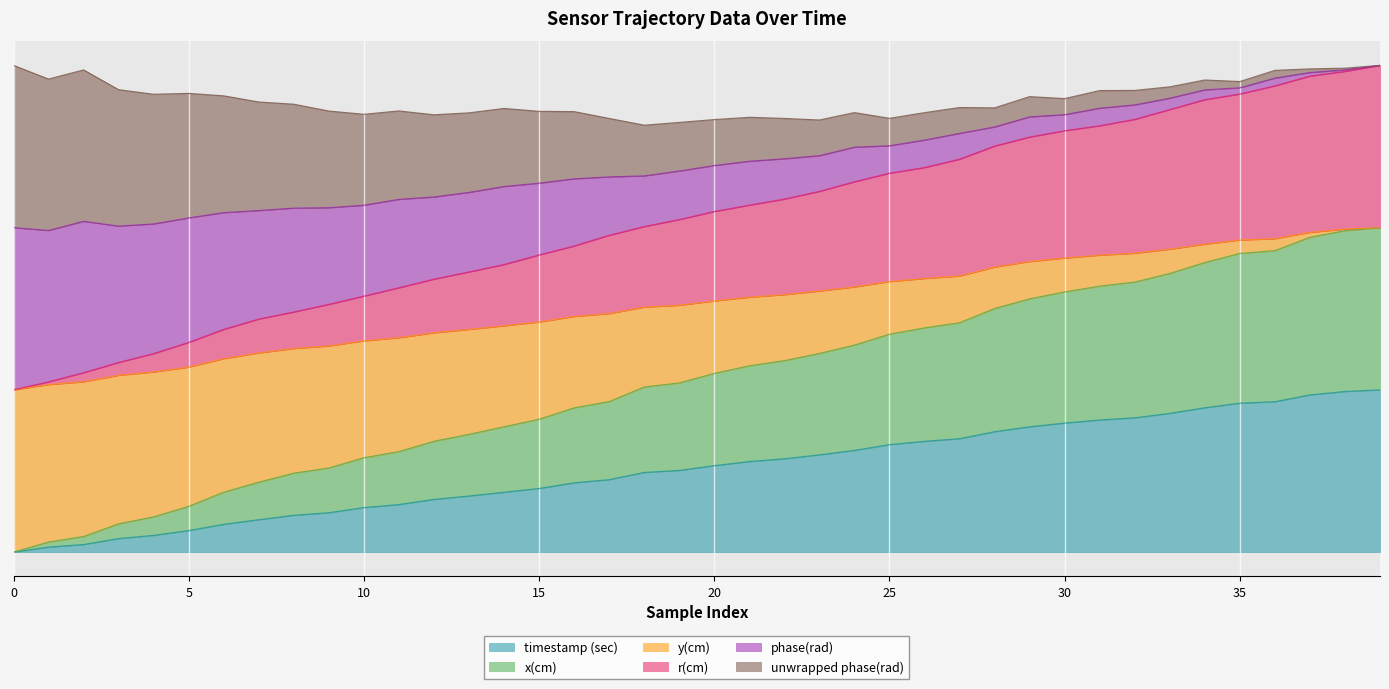

Count the number of categories in the chart.

40